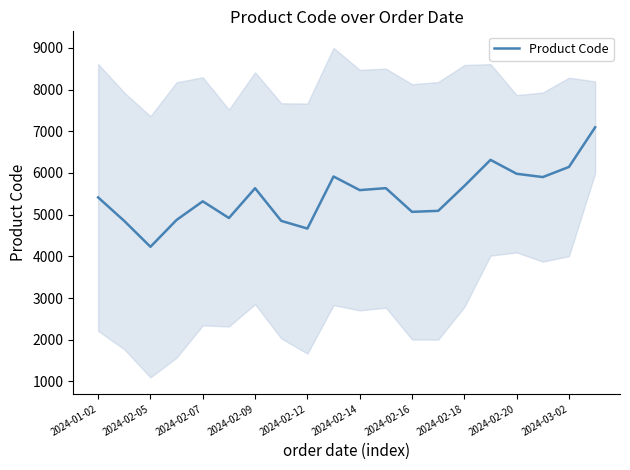

How many lines are shown in the chart?

1